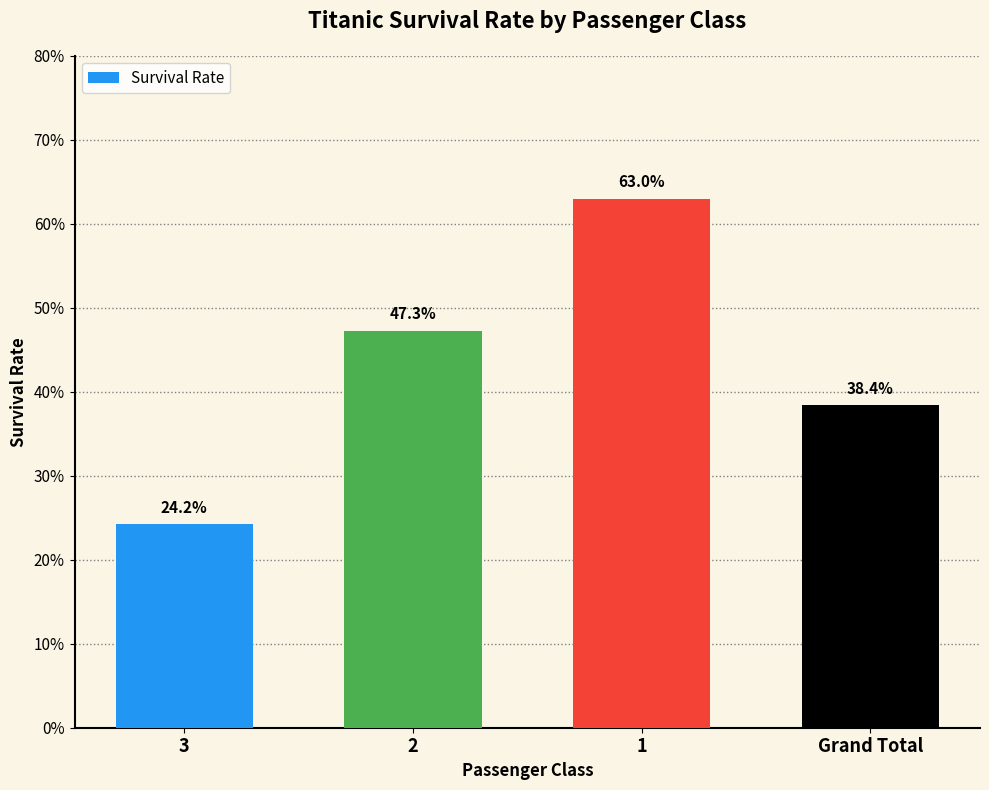

Rank the categories by value from highest to lowest.

1, 2, Grand Total, 3